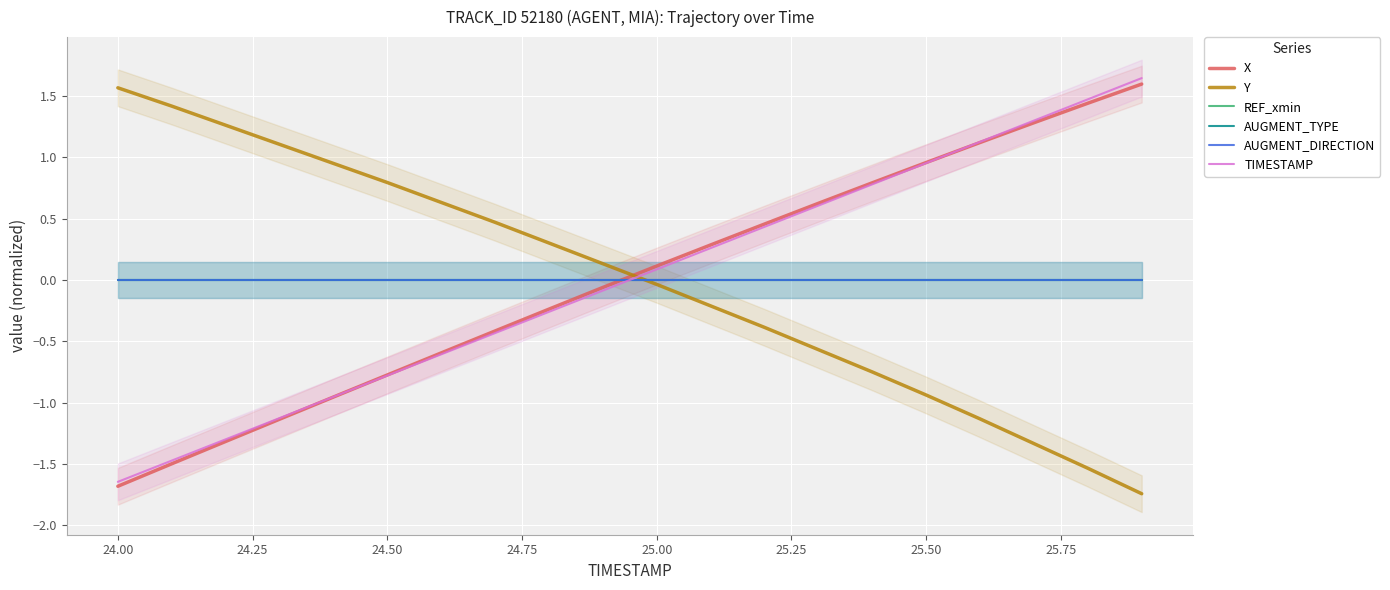

Rank the series by their maximum value, from highest to lowest.

TIMESTAMP, X, Y, REF_xmin, AUGMENT_TYPE, AUGMENT_DIRECTION